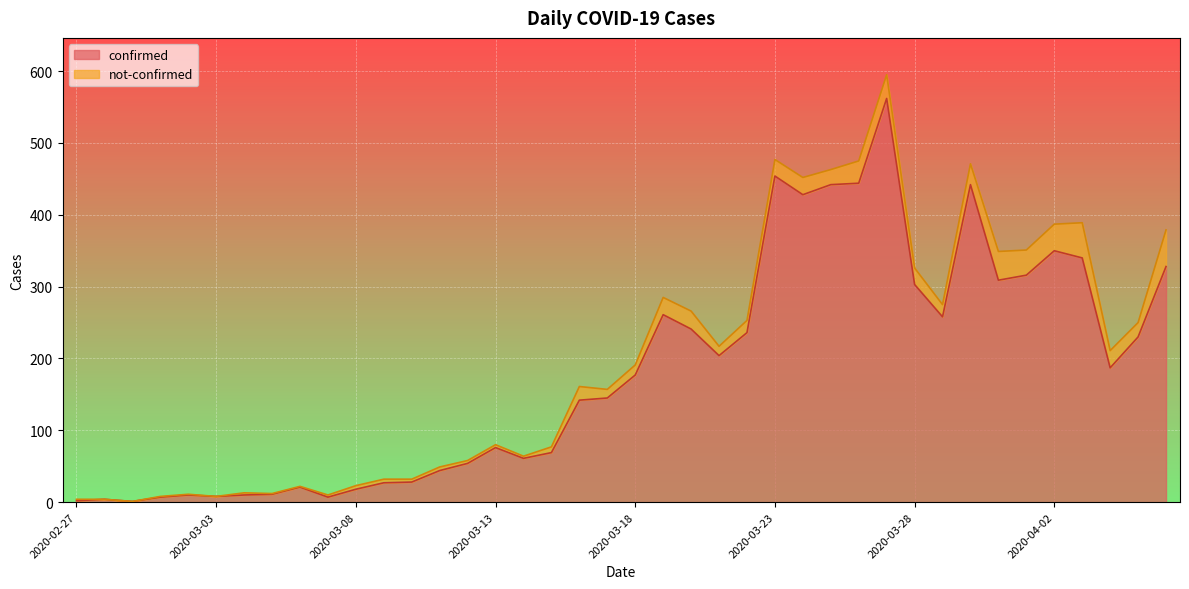

How many lines are shown in the chart?

2